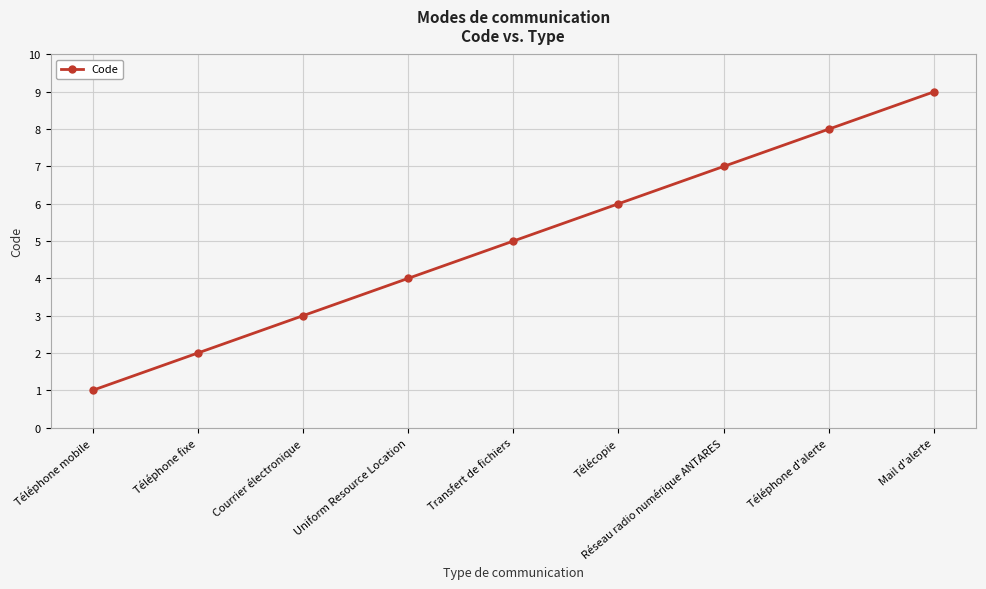

How many series are shown in this chart?

1